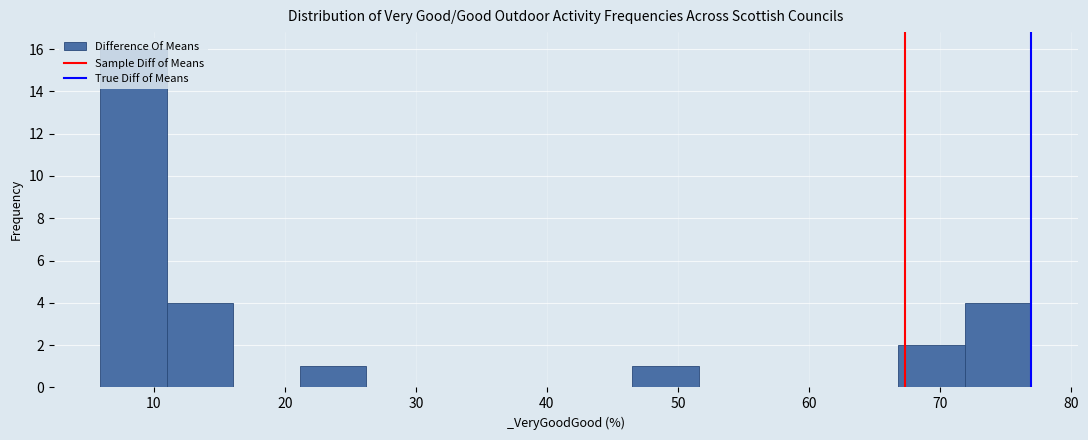

Reading left to right, transcribe this chart: for each bar, give the range it covers on the x-axis and its height. Neither the bar edges nor the heights are printed on the chart, so give them approximately, as read against the axes.

6 to 11: 16
11 to 16: 4
16 to 21: 0
21 to 26: 1
26 to 31: 0
31 to 36: 0
36 to 41: 0
41 to 47: 0
47 to 52: 1
52 to 57: 0
57 to 62: 0
62 to 67: 0
67 to 72: 2
72 to 77: 4